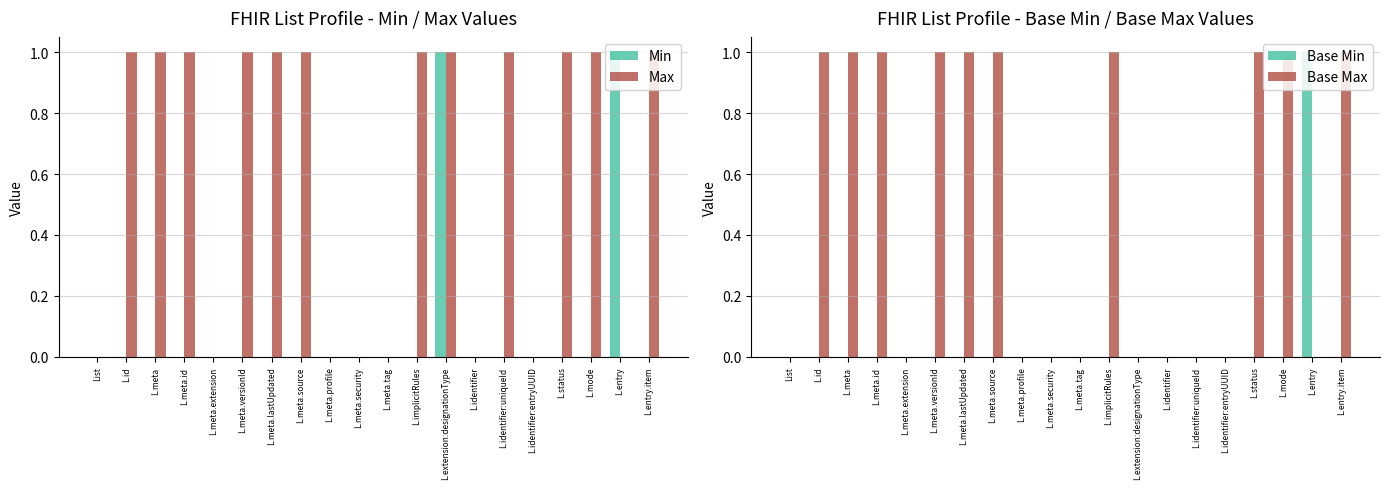

How many data points in Min are above 0?

2